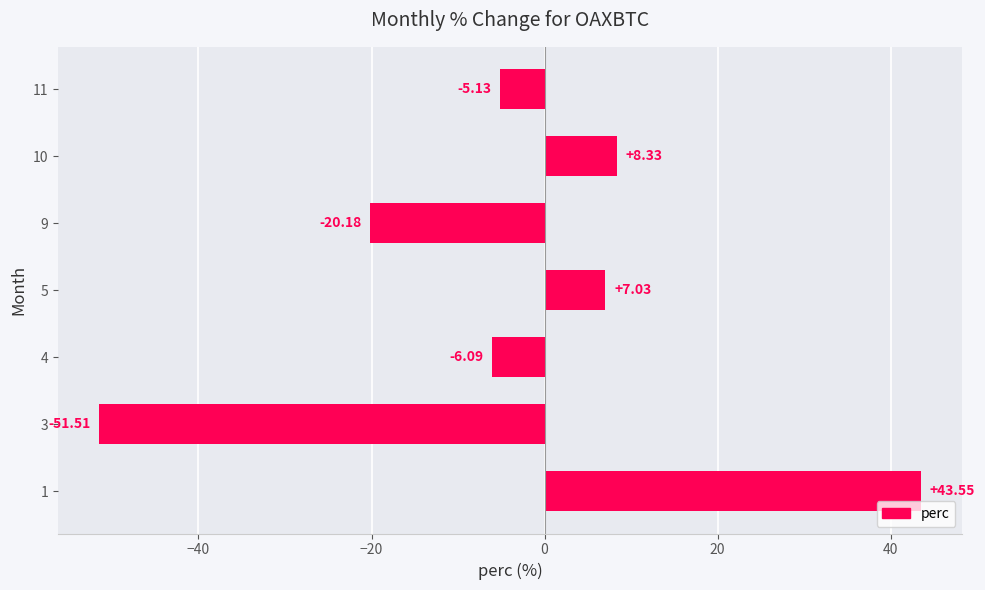

What is the difference between the maximum and minimum values?

95.1